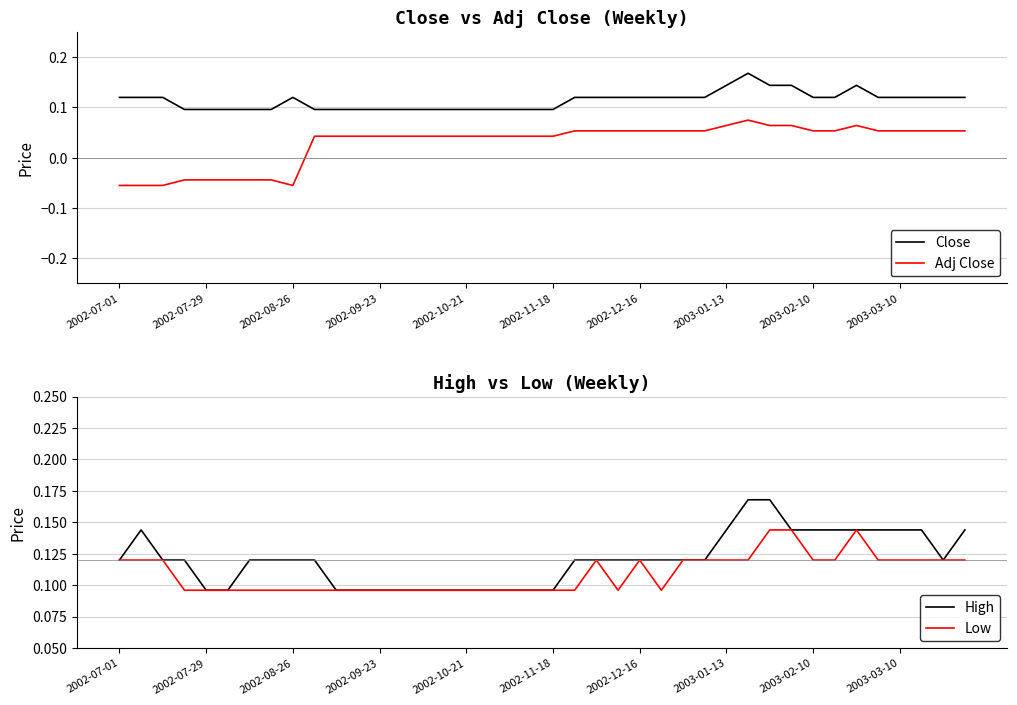

Which series has the largest total across all categories?

High